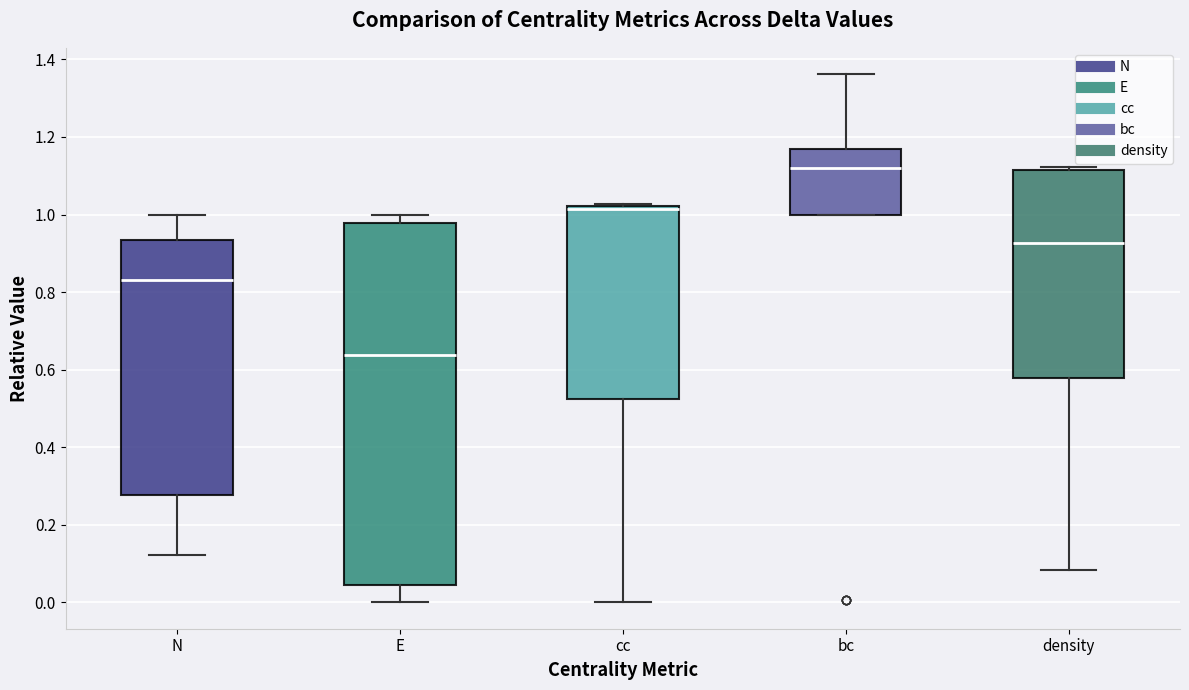

Which box has the lowest median line?

E